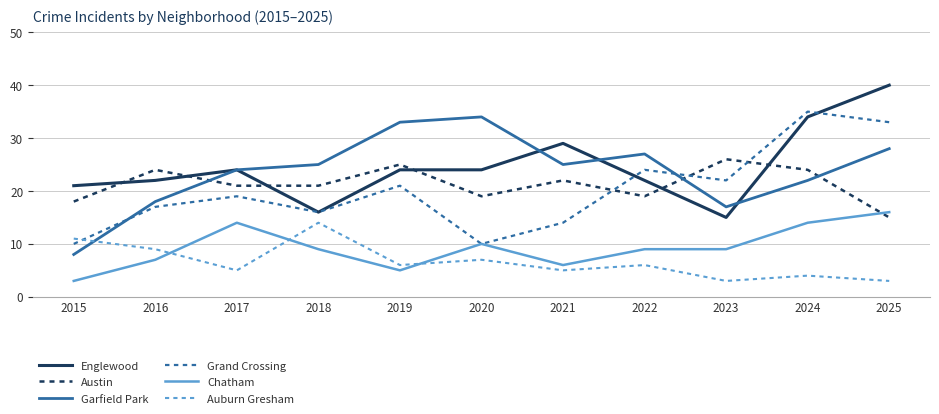

True or false: Garfield Park and Chatham cross at least once.

False